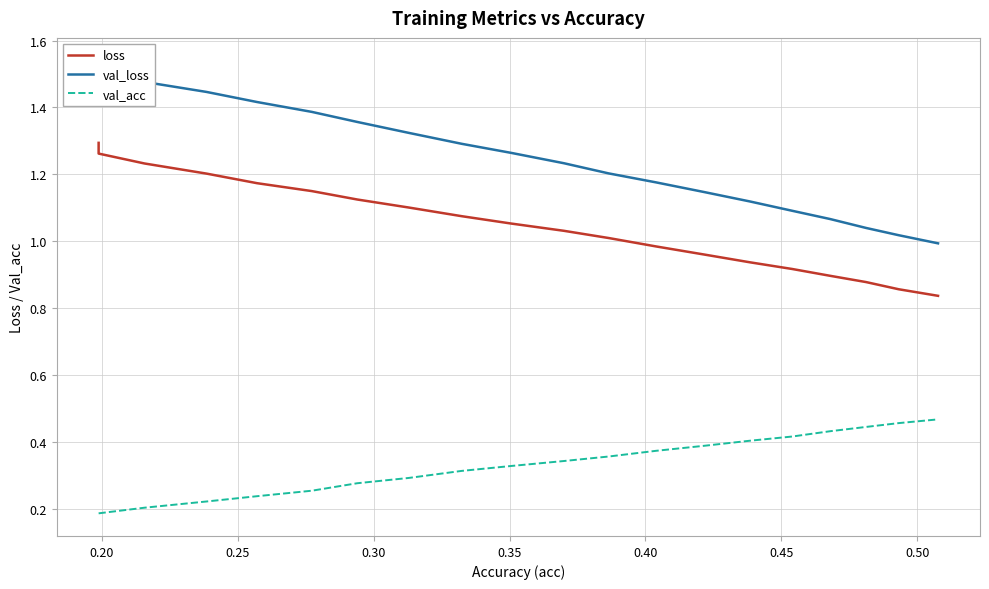

True or false: loss and val_acc intersect in this chart.

False